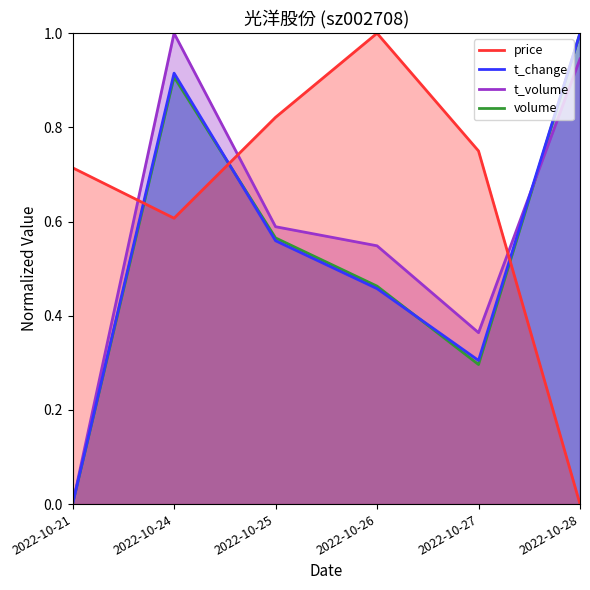

Between 2022-10-28 and 2022-10-26, which is larger?

2022-10-26